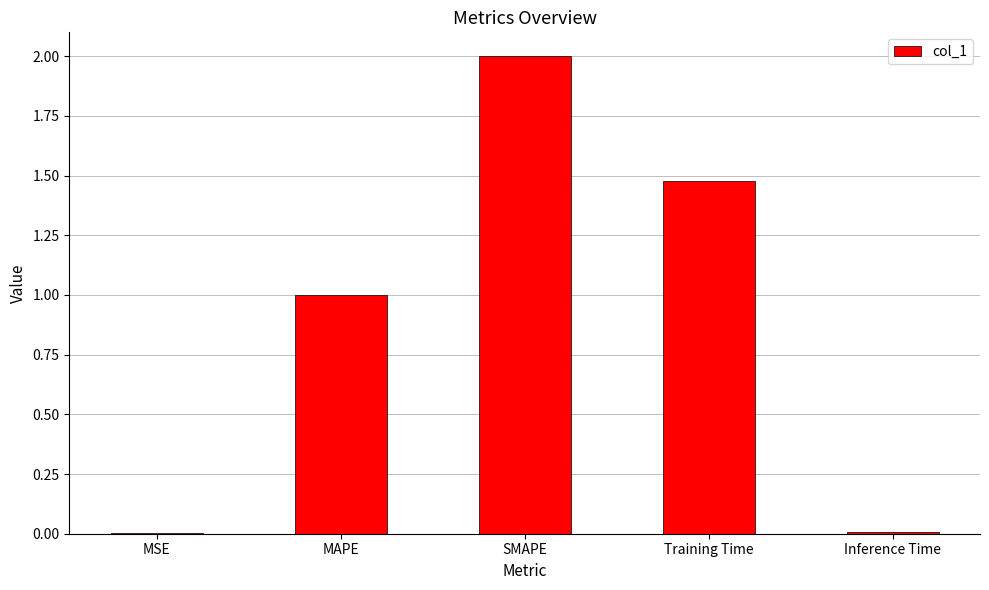

What is the average value?

0.9